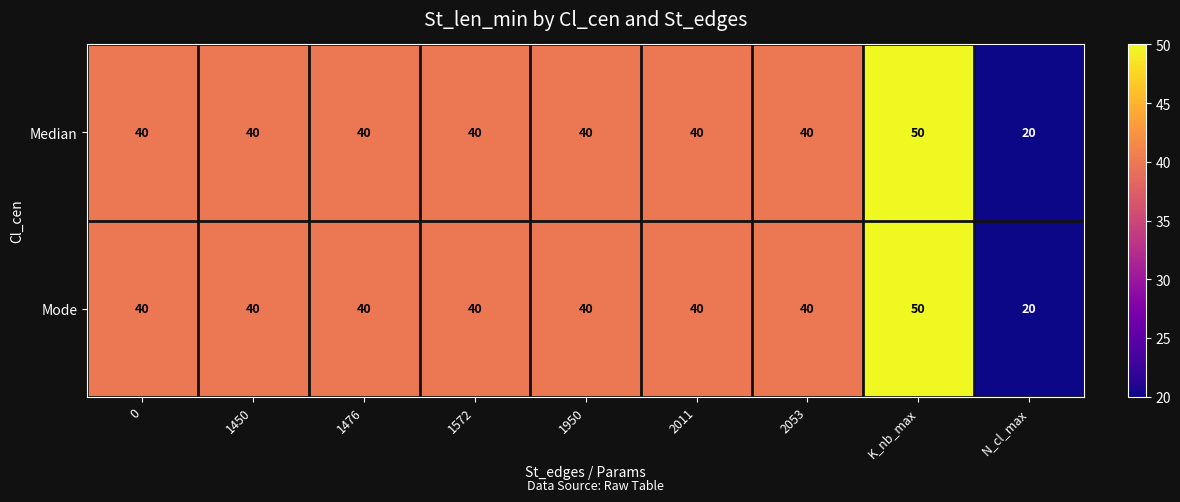

True or false: Median has a value of 12 at N_cl_max.

False